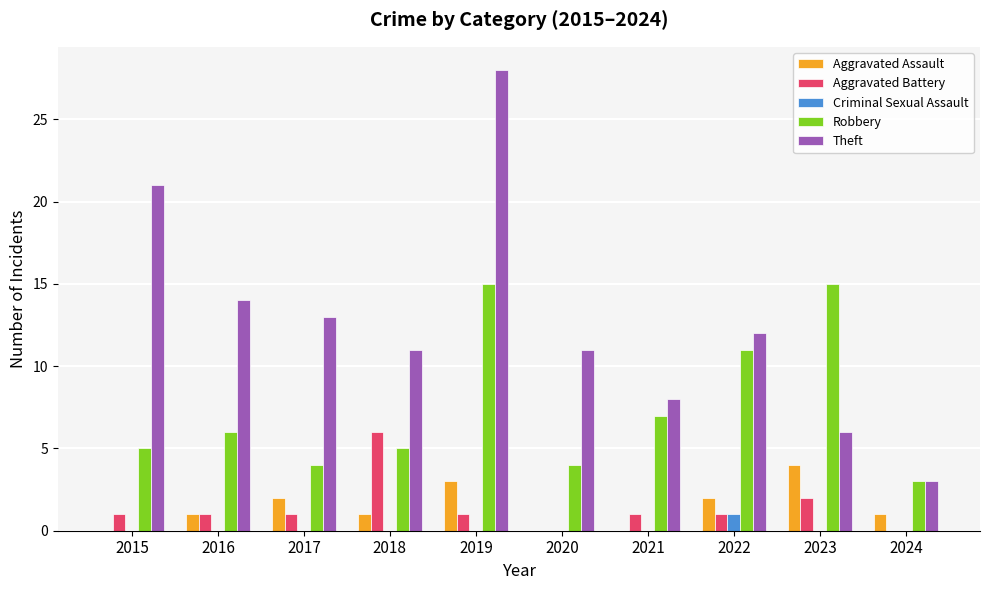

At which label does Theft first exceed 12?

2015